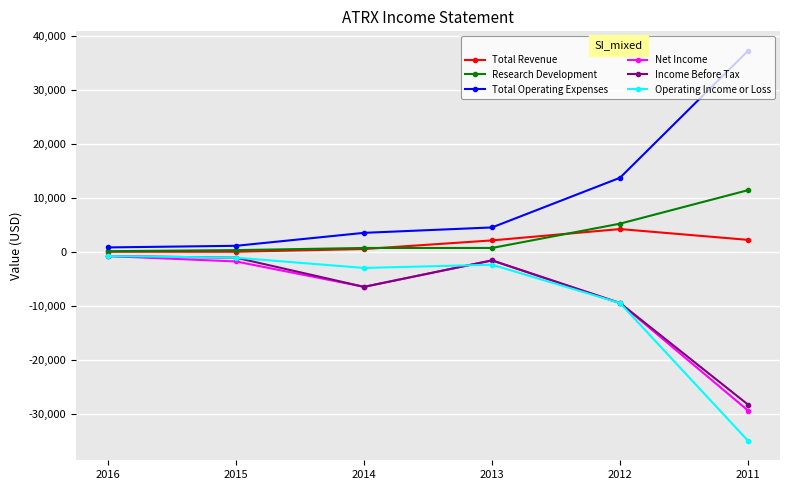

True or false: Total Operating Expenses and Income Before Tax intersect in this chart.

False